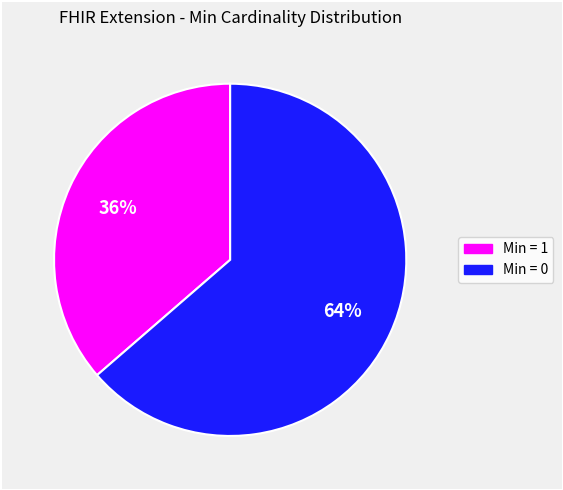

Does any single category account for the majority?

Yes